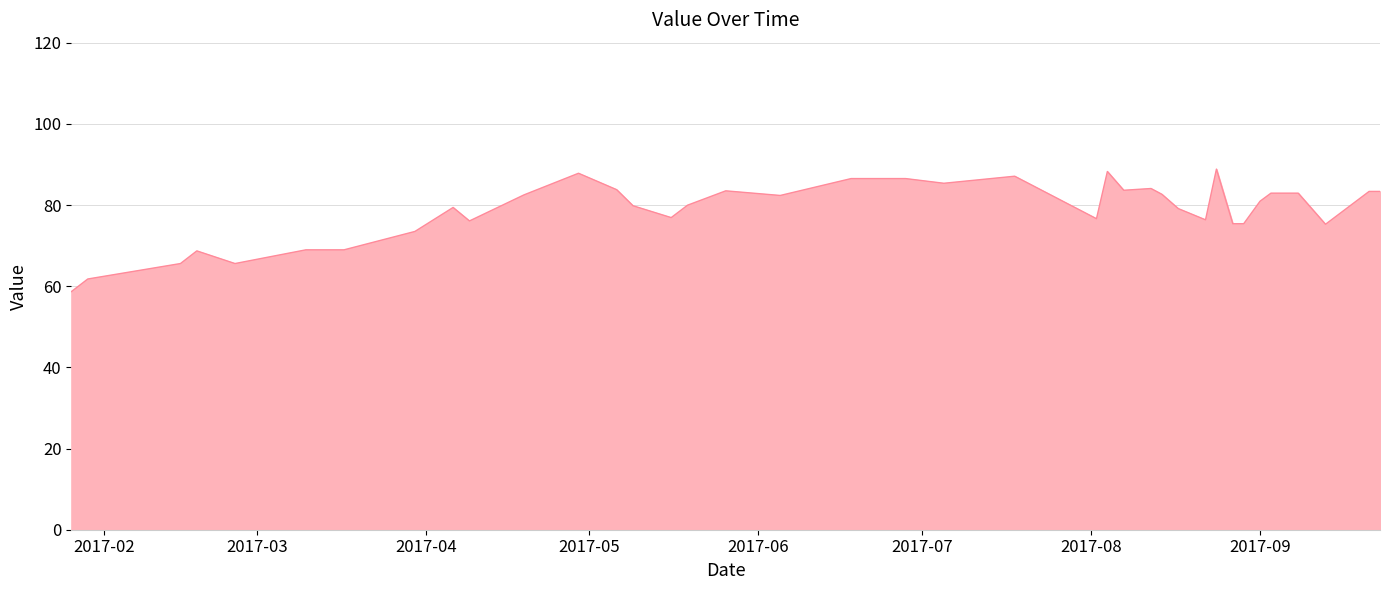

What is the minimum value shown in the chart?

58.7